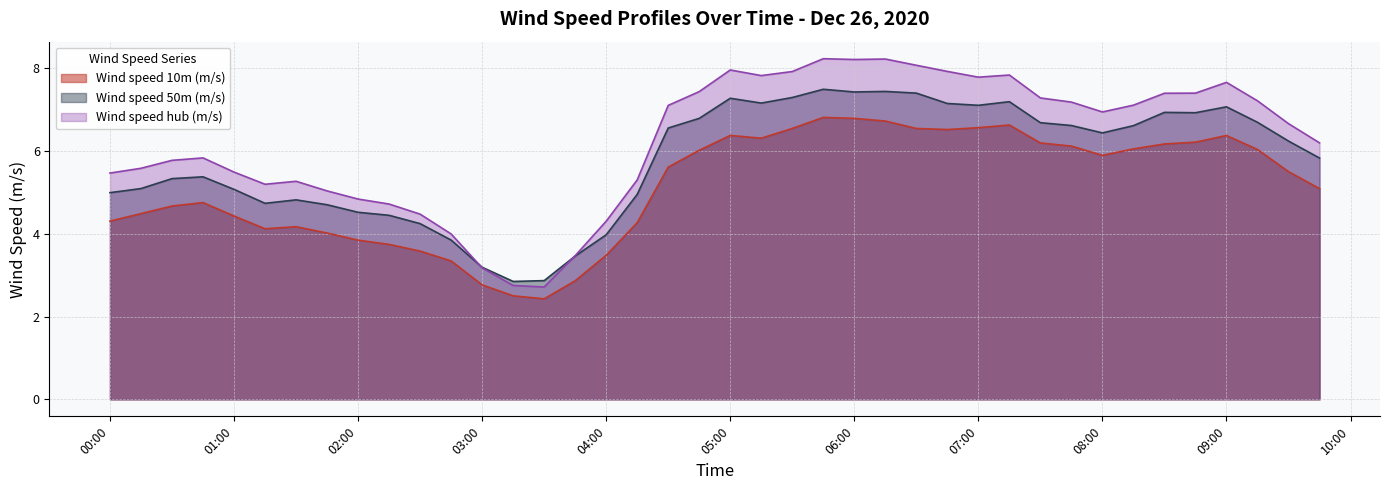

At which category is the sum across all series the highest?

2020-12-26 05:45:00